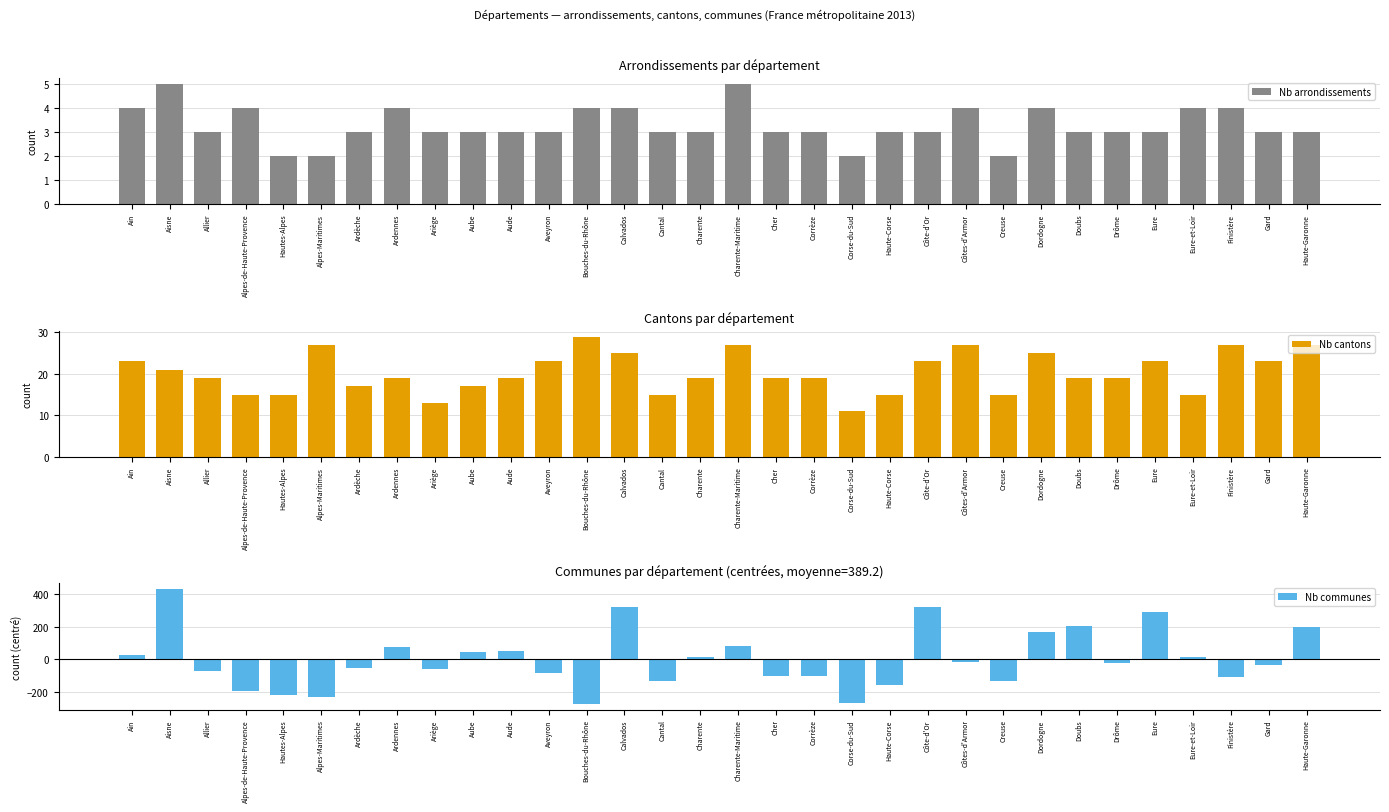

What is the sum of the Nb cantons values at Aveyron and Drôme?

42